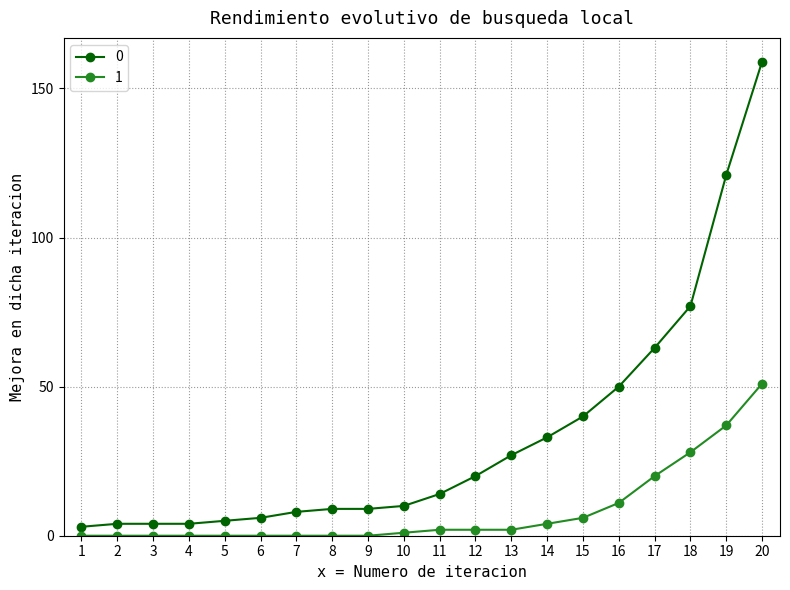

What are all the series names shown in the legend?

0, 1